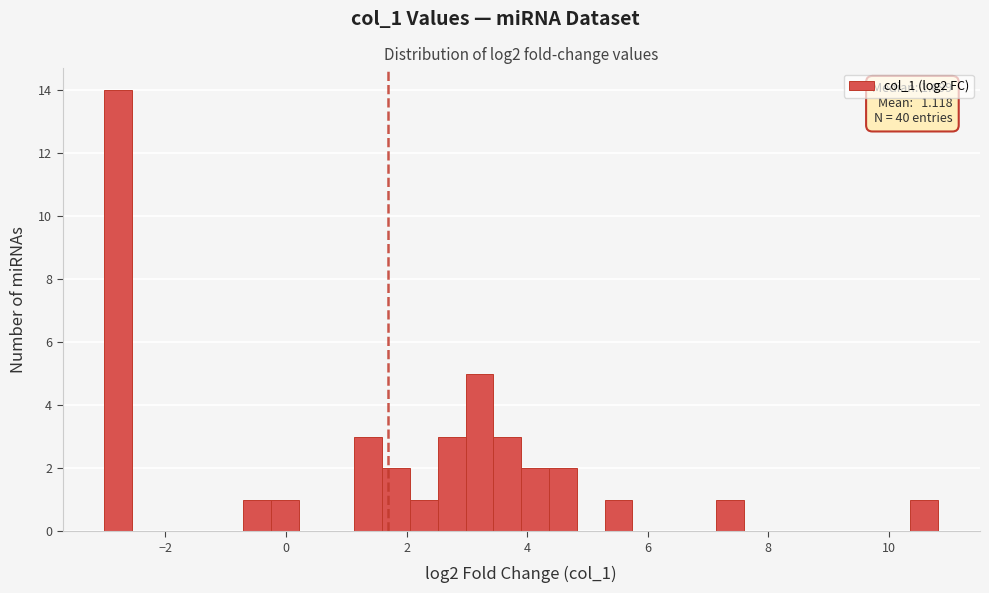

Around what value on the x-axis is the tallest bar? Give the approximate position of its centre, as read against the axis.

-2.8